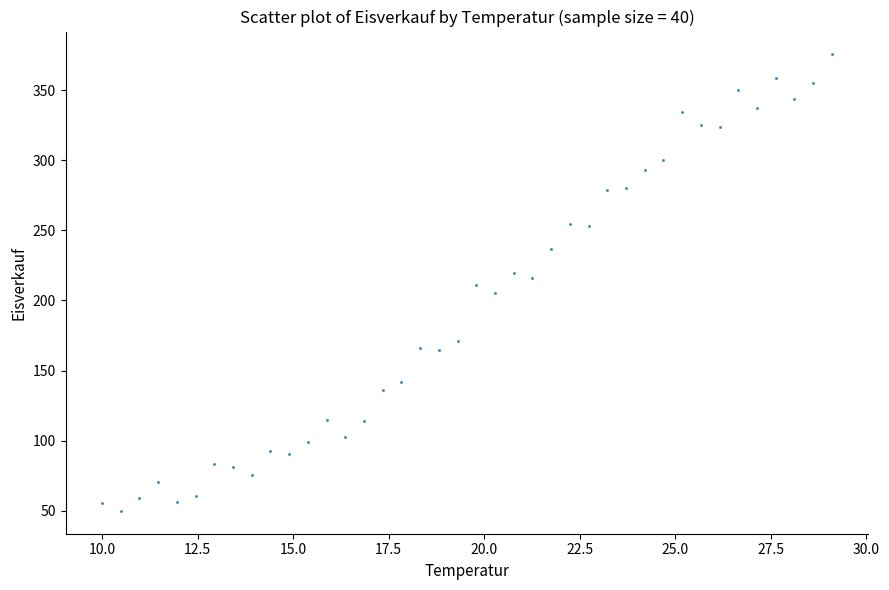

What is the range of Y values (max minus min)?

325.8